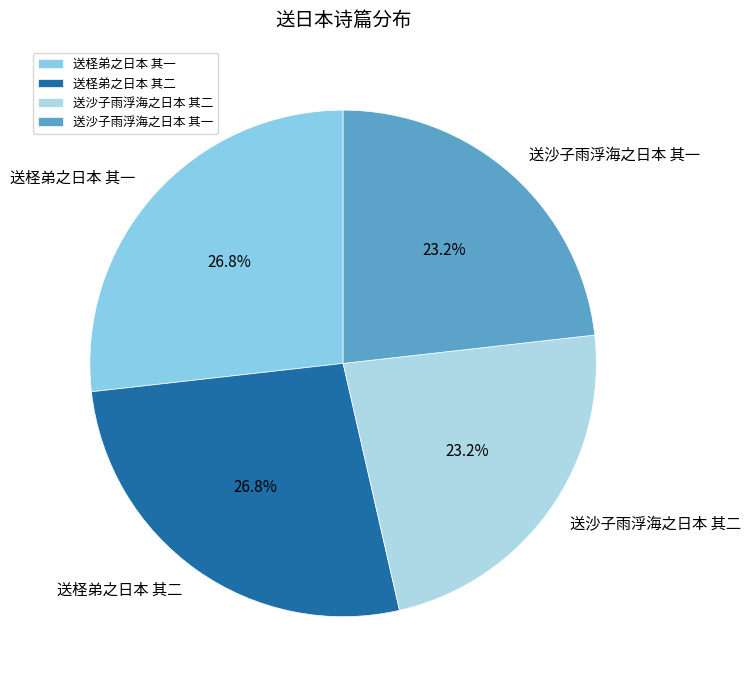

True or false: 送柽弟之日本 其一 accounts for 33% of the total.

False